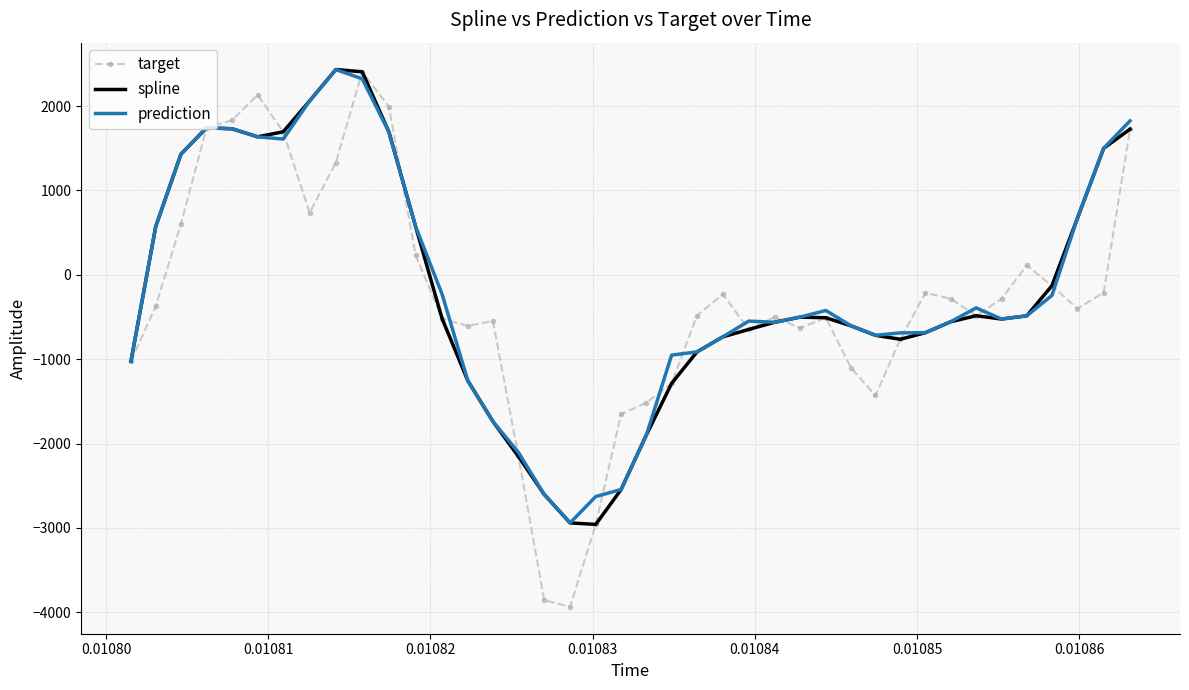

Which series has the widest spread of values?

target